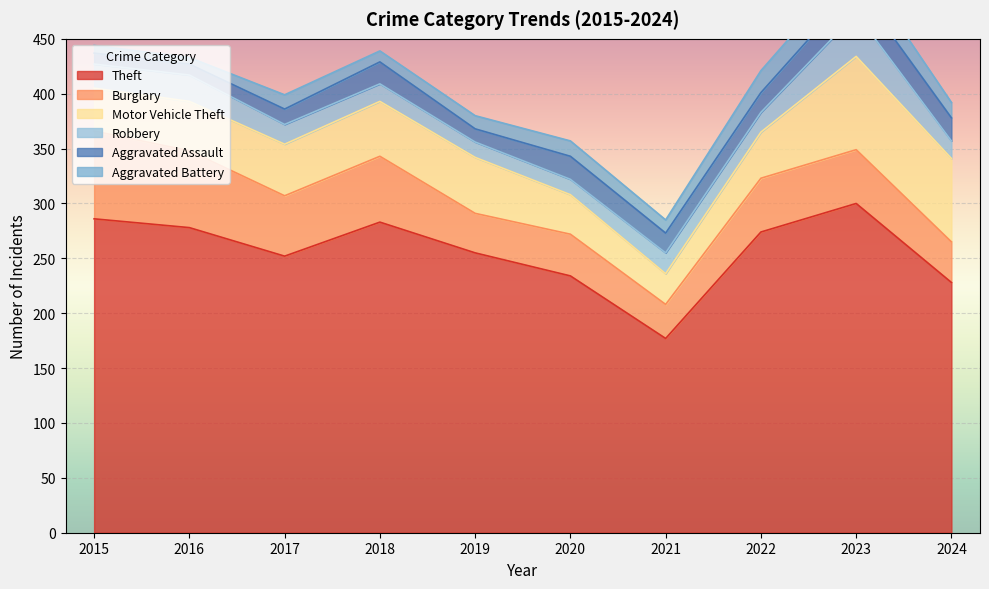

True or false: Burglary and Robbery intersect in this chart.

False